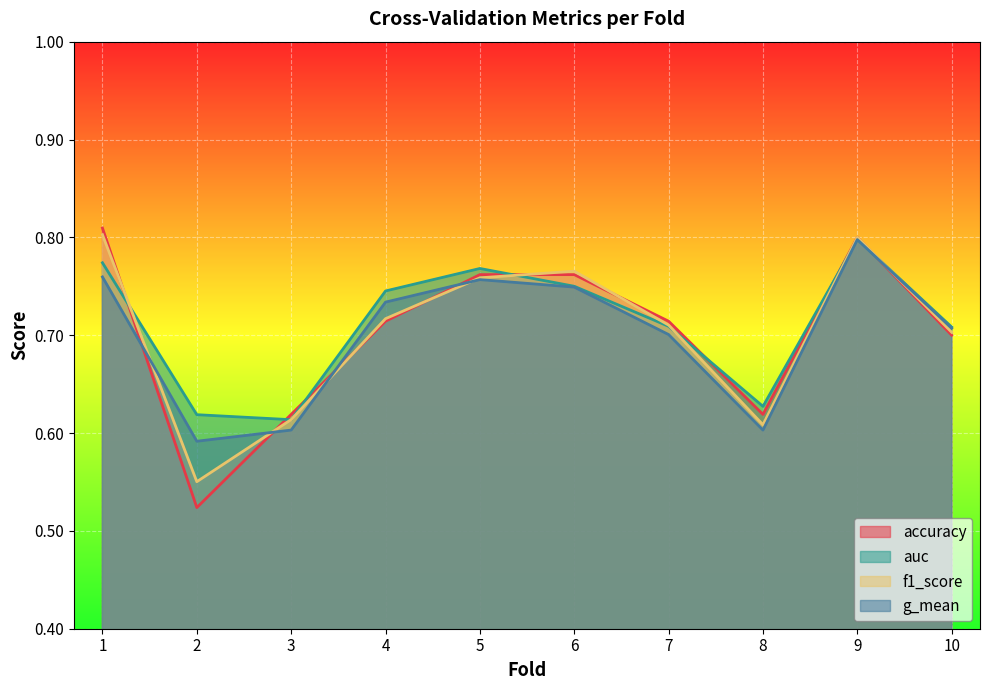

How many interior local peaks does the f1_score series have?

2